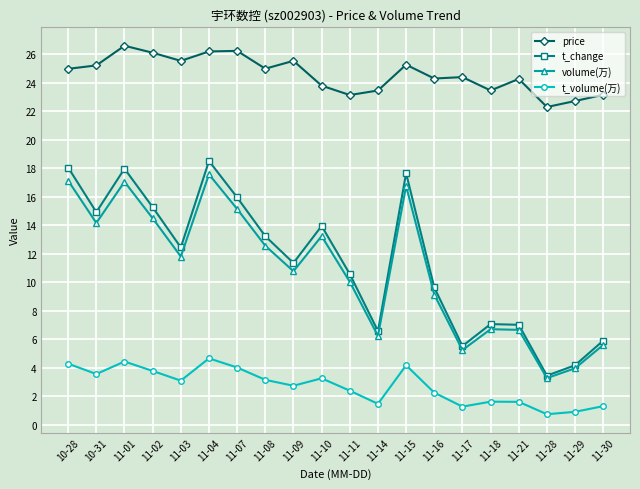

What is the minimum value for volume(万)?

3.3